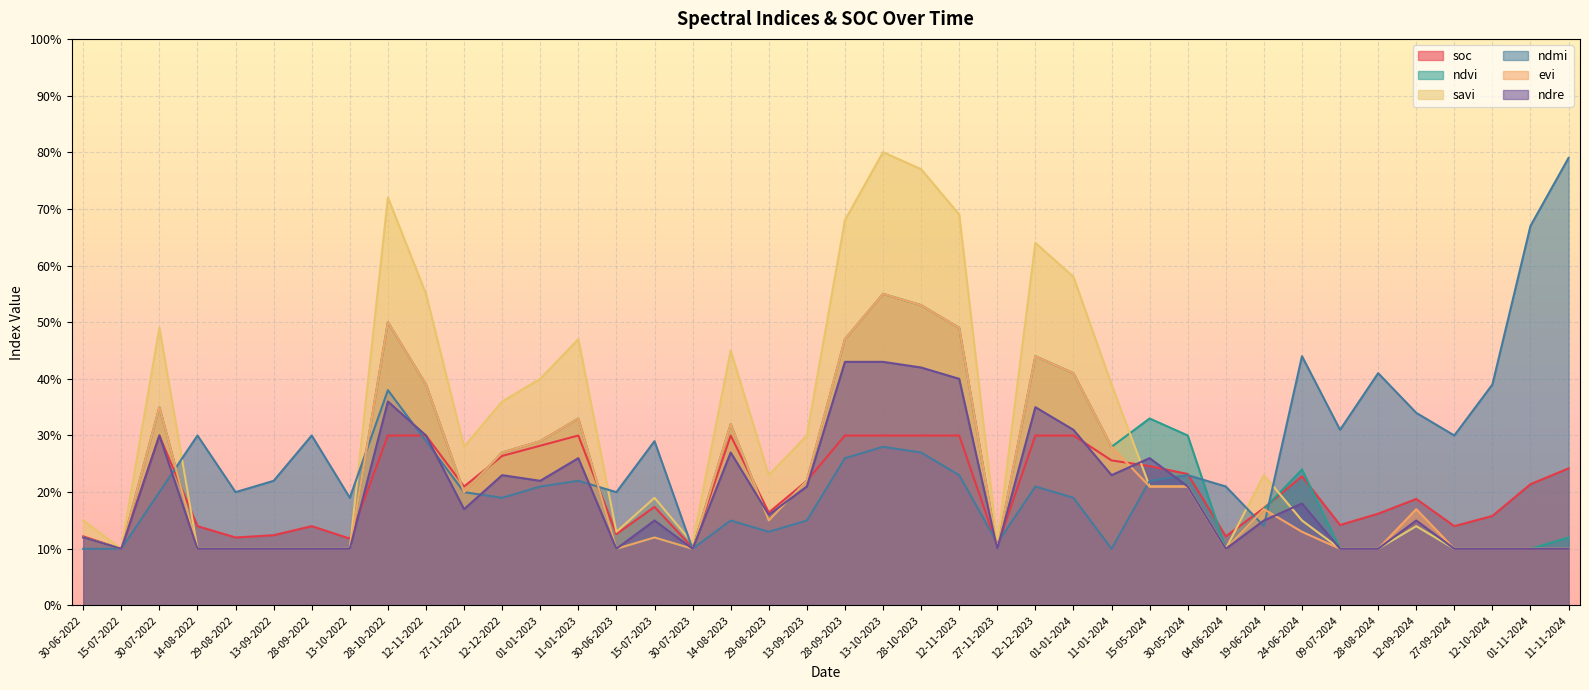

What is the label of the 30th point from the left?

30-05-2024